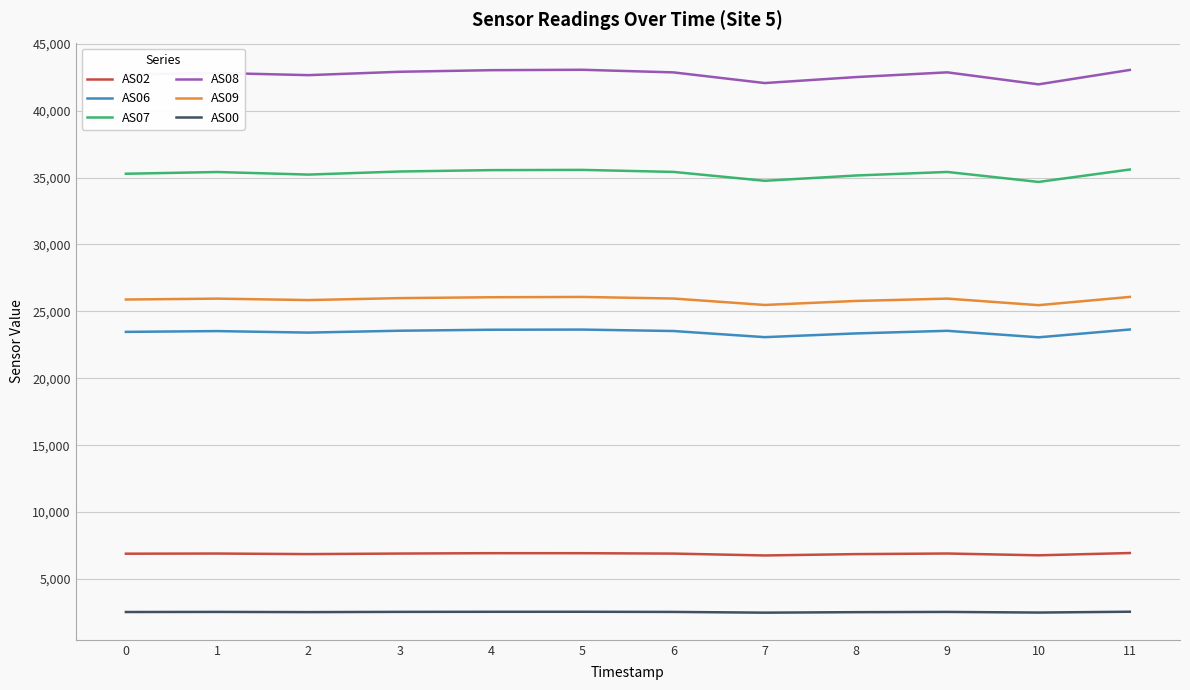

Which series has the largest range (max minus min)?

AS08